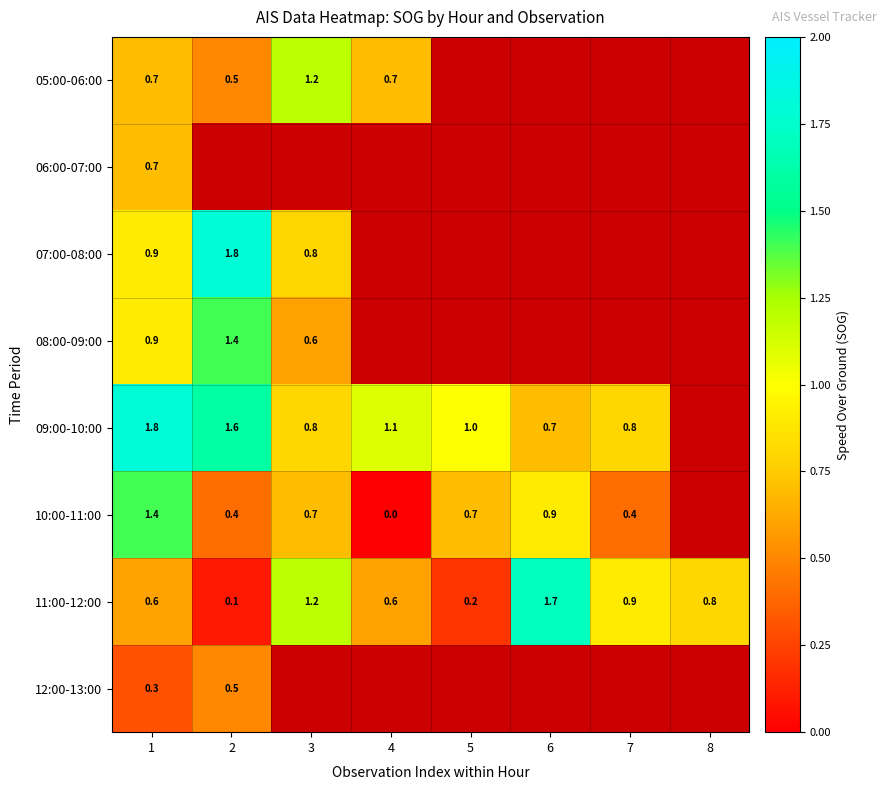

What is the sum of the 10:00-11:00 values at 6 and 2?

1.3